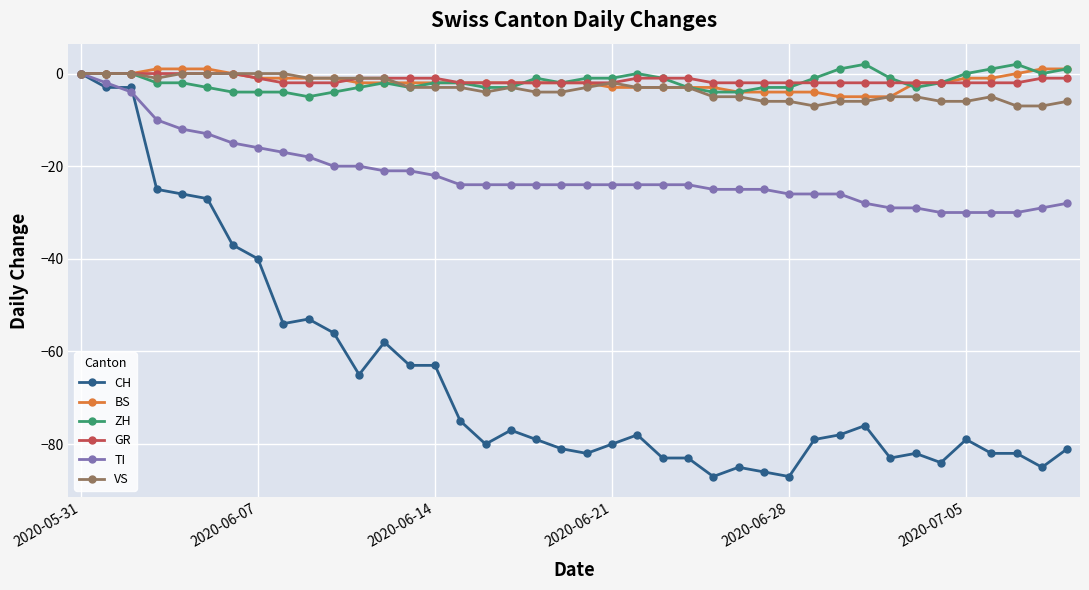

What is the minimum value for ZH?

-5